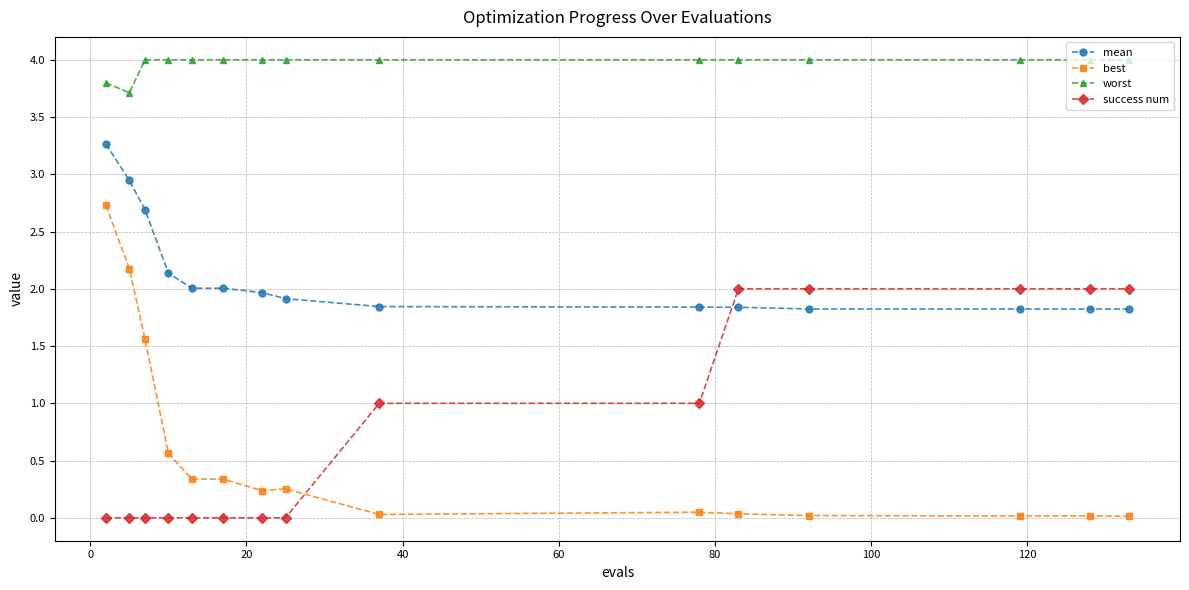

How many success num values are between 0 and 2?

15